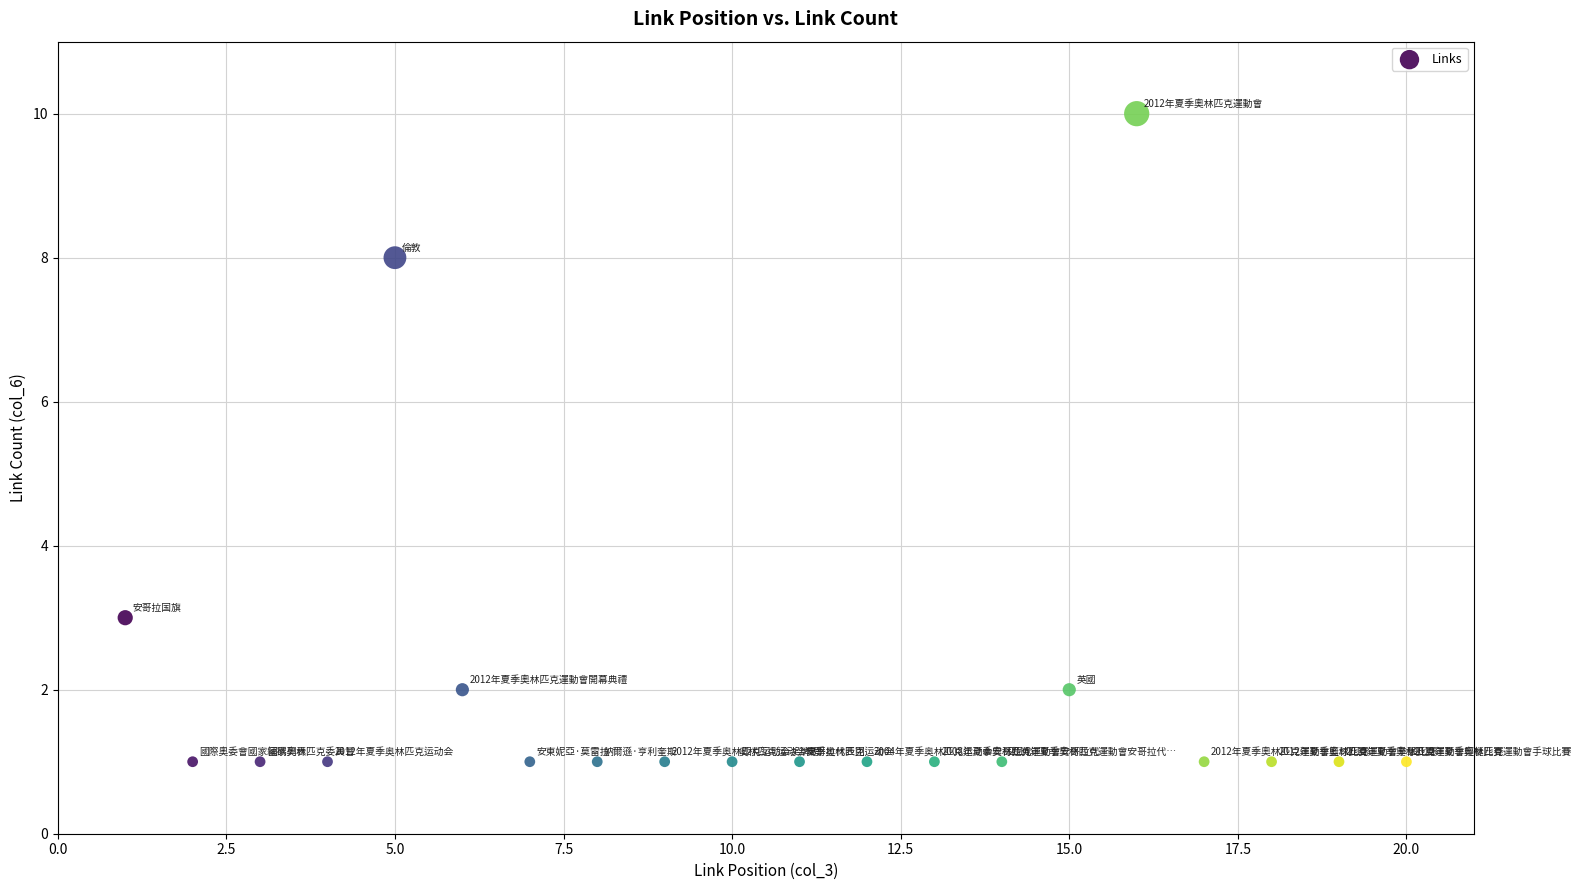

What is the range of Y values (max minus min)?

9